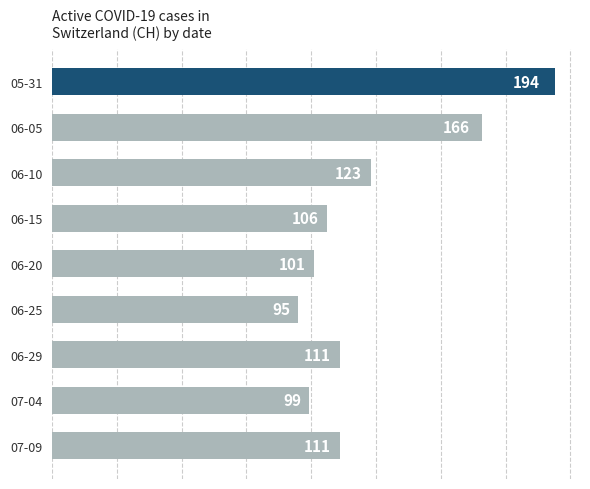

True or false: the data shows 111 at 06-29.

True